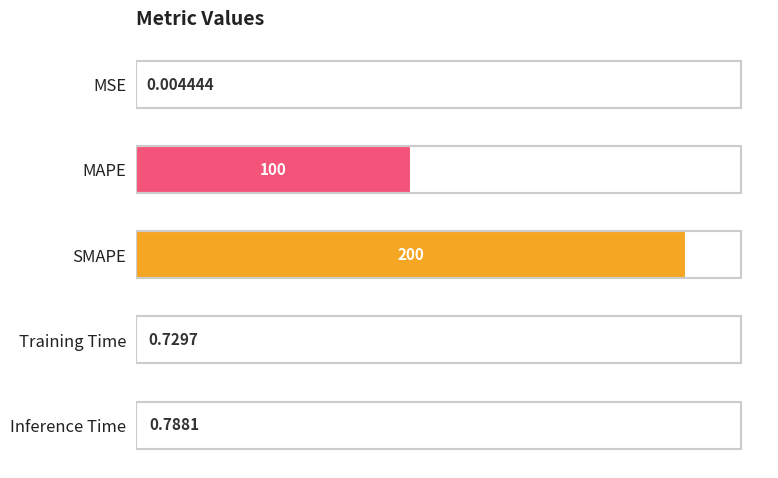

Between MSE and Training Time, which is larger?

Training Time